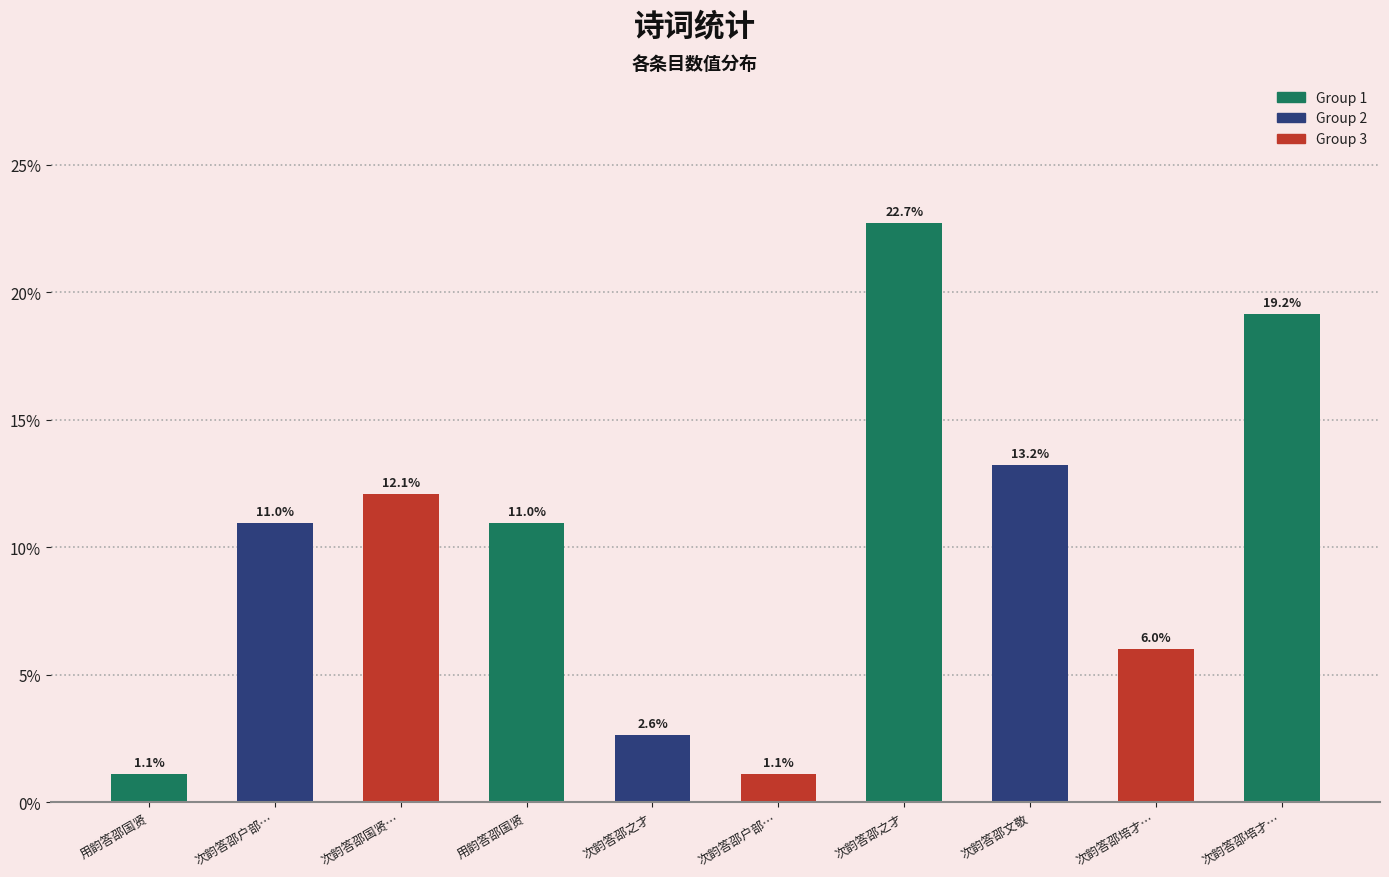

The value at 次韵答邵培才… is 0.1. True or false?

False